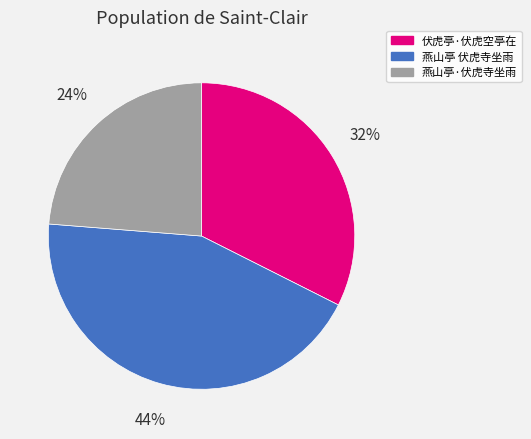

Do 燕山亭 伏虎寺坐雨 and 伏虎亭·伏虎空亭在 together represent more than half of the pie?

Yes